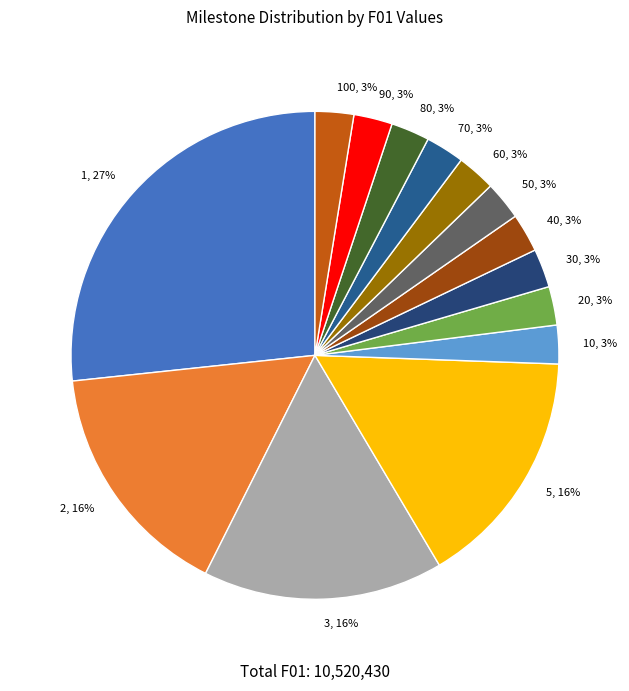

Is the sum of 60, 3% and 90, 3% greater than half?

No